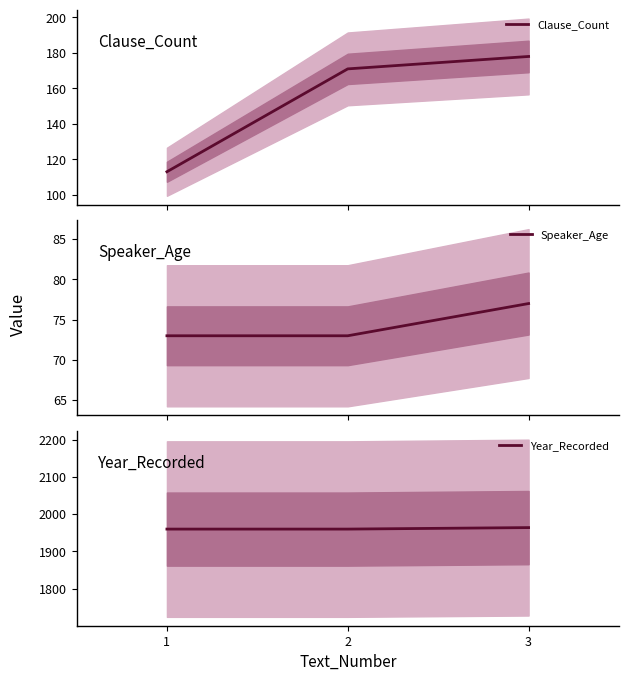

What is the difference between the highest and lowest values at 3?

1887